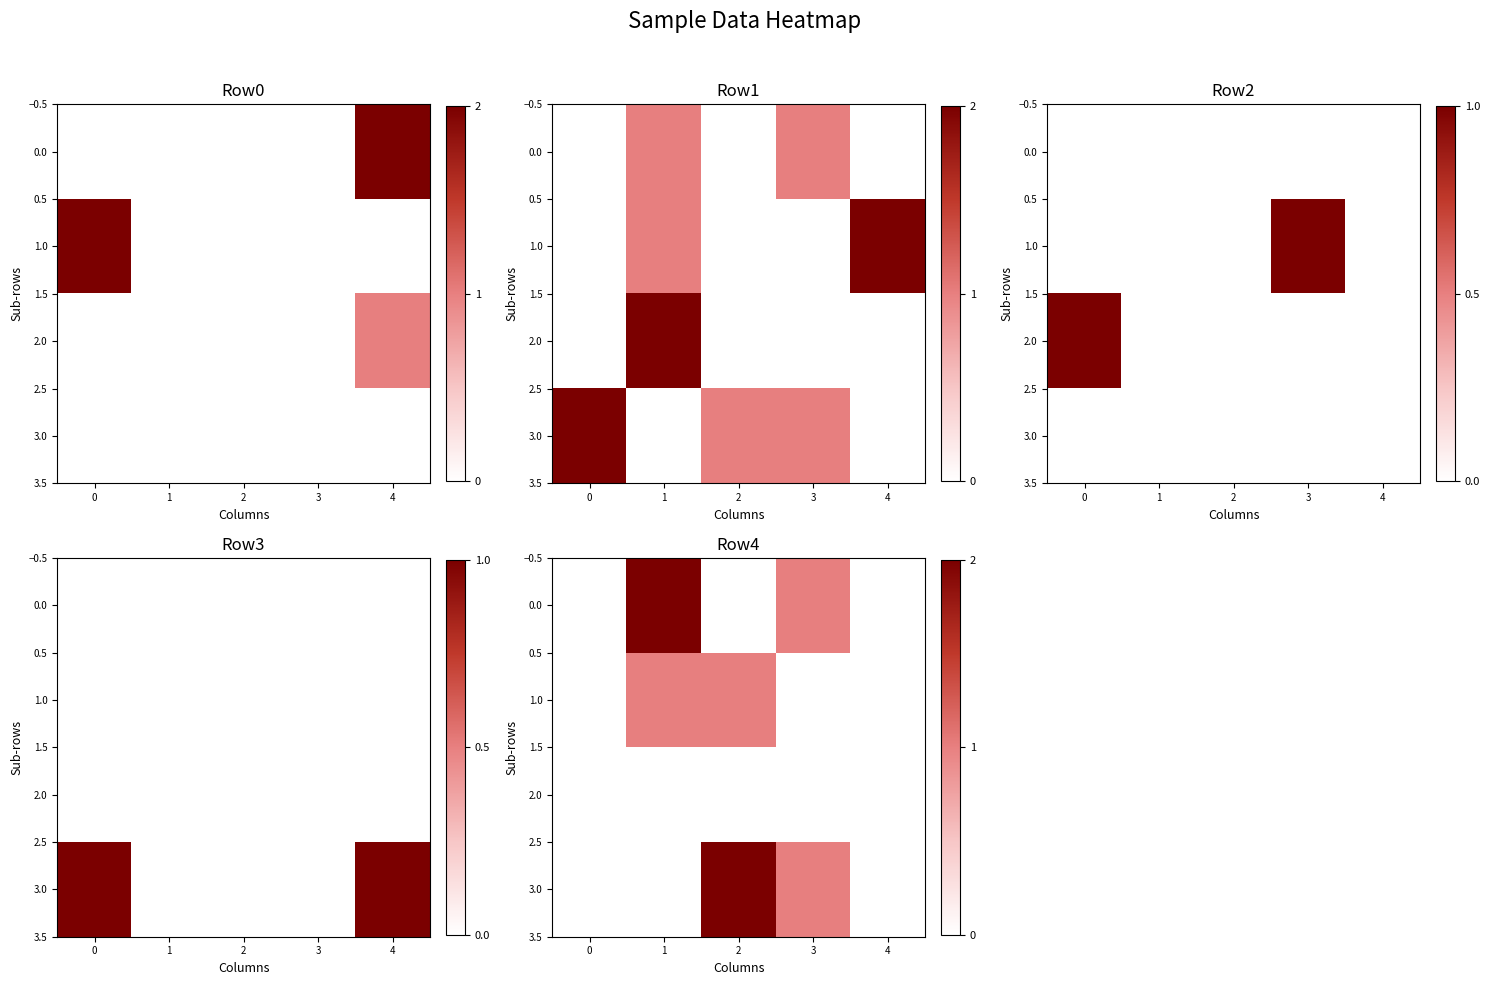

At 1, list the series in order from largest to smallest.

0.0, 1.0, 2.0, 3.0